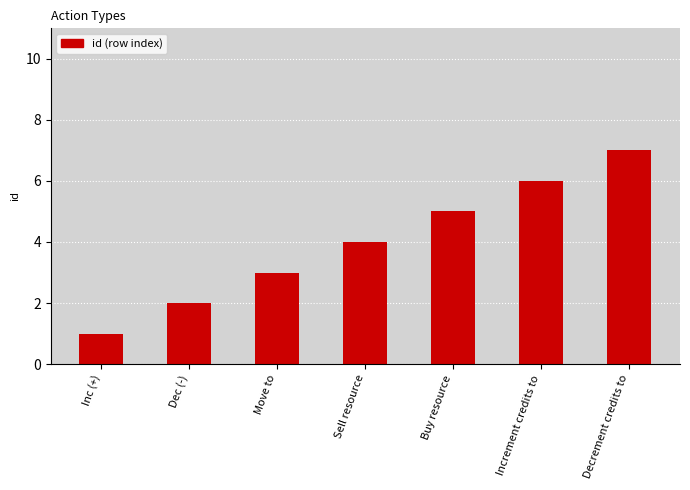

What is the average value?

4